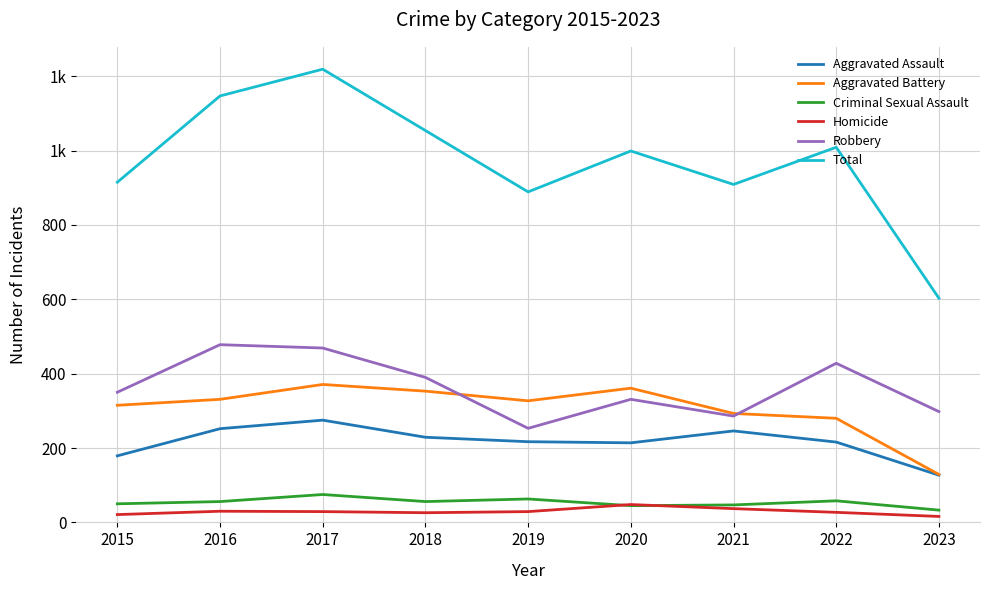

Reading left to right, list all the values displayed in this chart.

Aggravated Assault: 2015=179	2016=252	2017=275	2018=229	2019=217	2020=214	2021=246	2022=216	2023=127
Aggravated Battery: 2015=315	2016=331	2017=371	2018=353	2019=327	2020=361	2021=293	2022=280	2023=129
Criminal Sexual Assault: 2015=50	2016=56	2017=75	2018=56	2019=63	2020=45	2021=47	2022=58	2023=33
Homicide: 2015=21	2016=30	2017=29	2018=26	2019=29	2020=48	2021=37	2022=27	2023=16
Robbery: 2015=350	2016=478	2017=469	2018=390	2019=253	2020=331	2021=286	2022=428	2023=298
Total: 2015=915	2016=1147	2017=1219	2018=1054	2019=889	2020=999	2021=909	2022=1009	2023=603